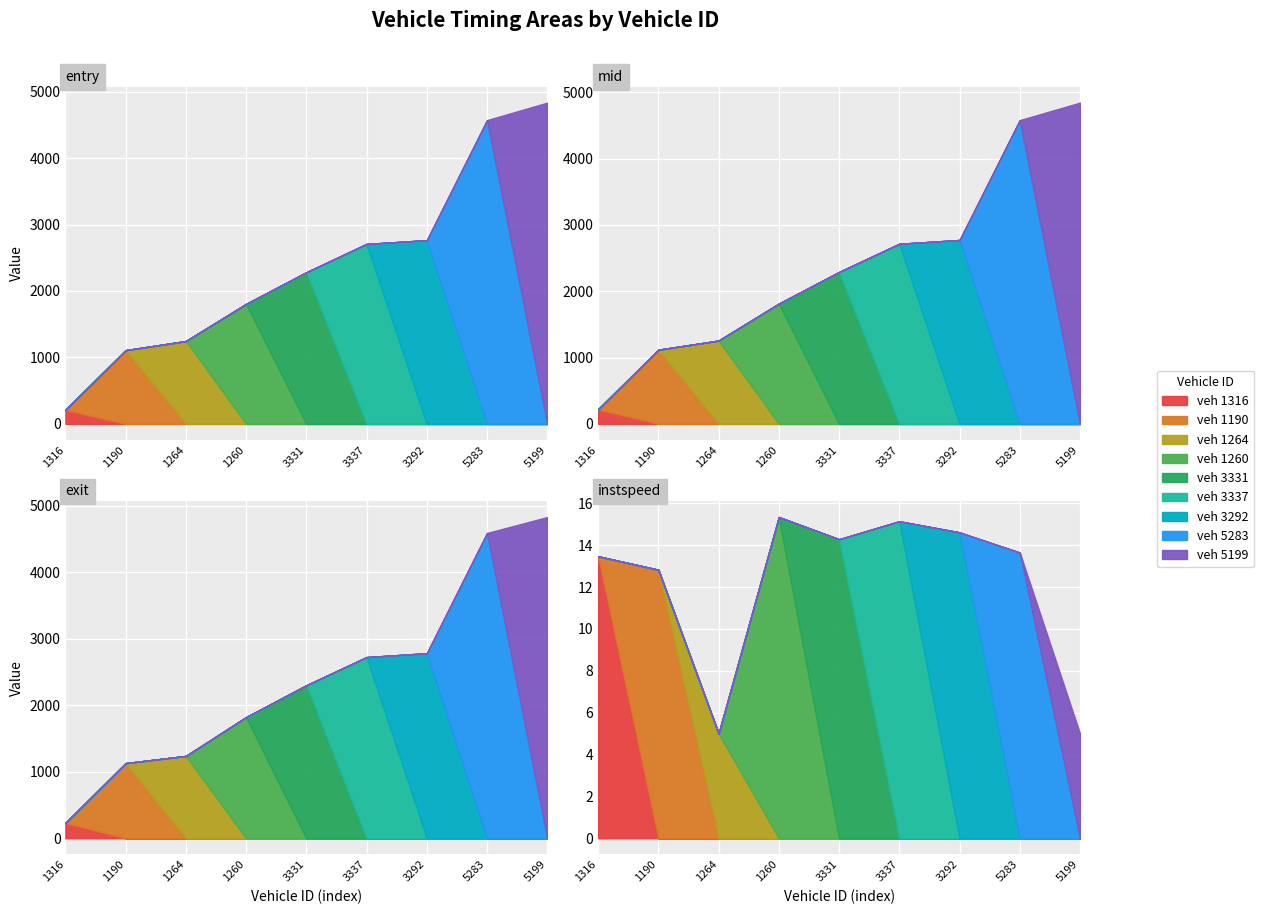

What is the difference between the exit values at 5283 and 1190?

3460.7